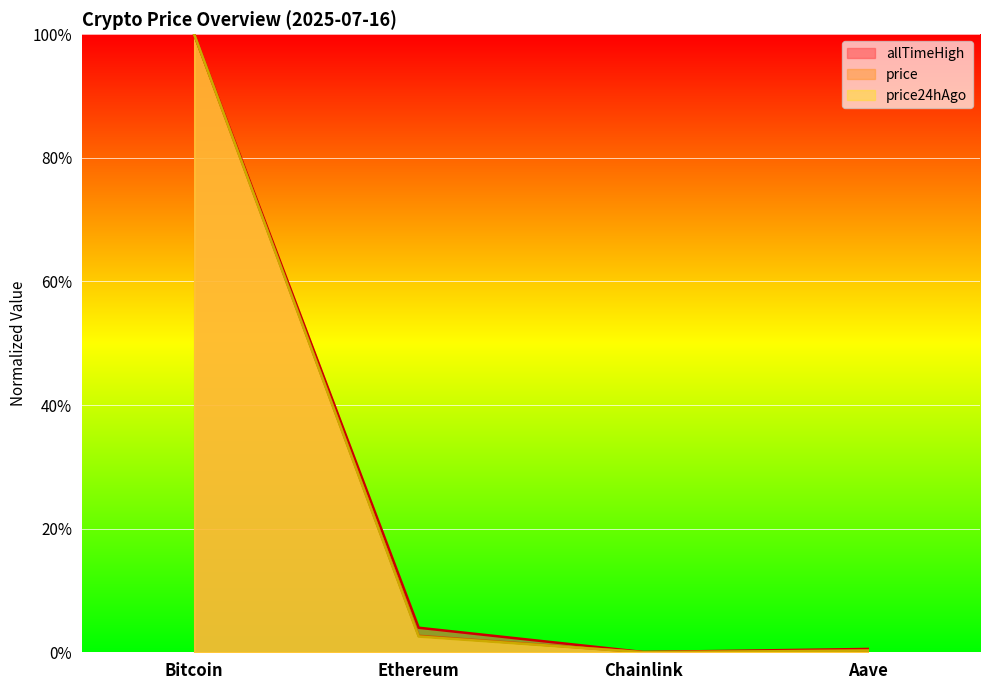

List the series in order of their peak value, highest first.

price, price24hAgo, allTimeHigh